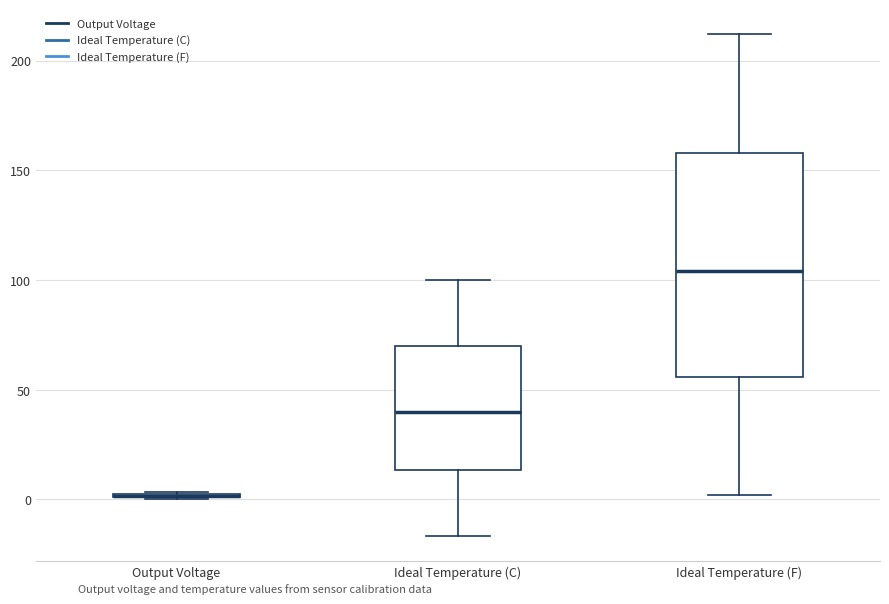

Which box is the tallest, from its lower edge to its upper edge?

Ideal Temperature (F)